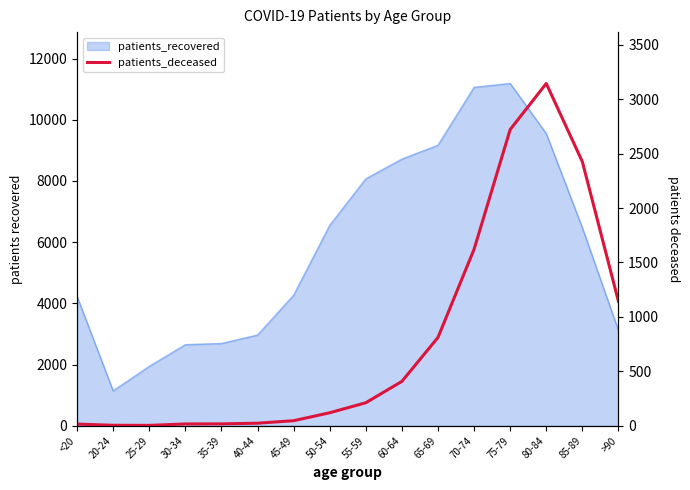

Between 25-29 and 45-49, which is larger?

45-49